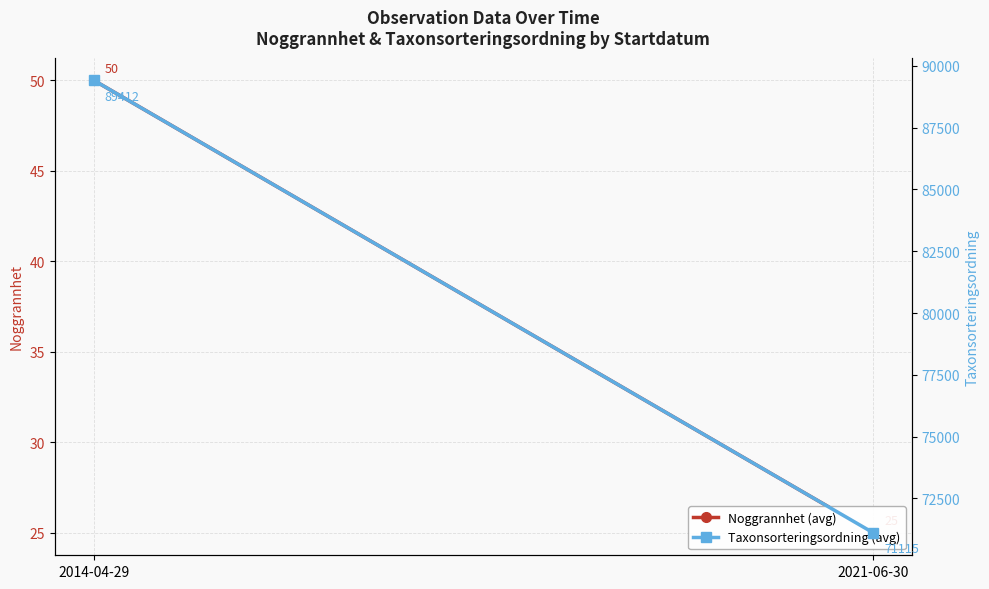

Rank the series by their maximum value, from highest to lowest.

Taxonsorteringsordning (avg), Noggrannhet (avg)